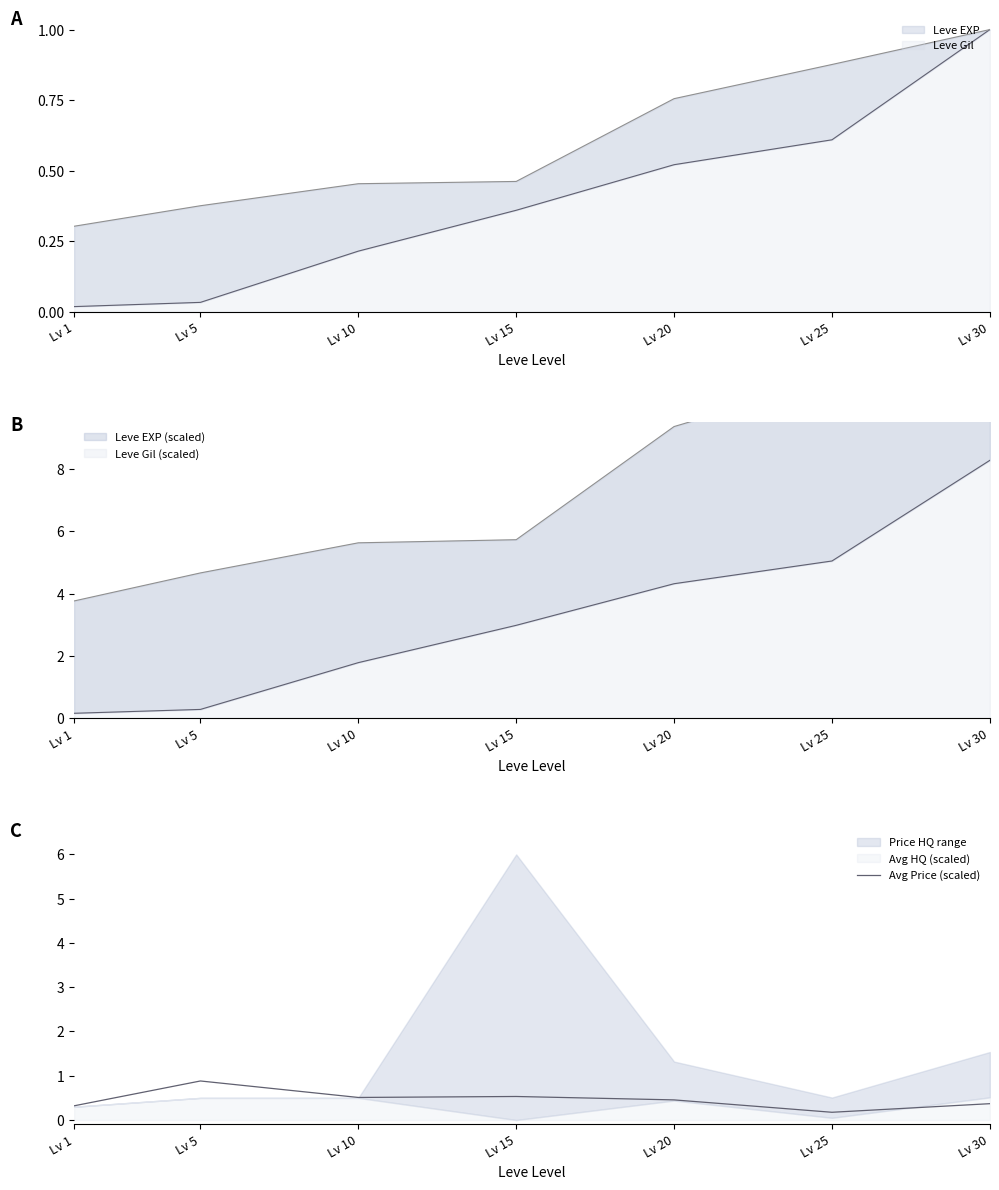

Rank the categories by value from lowest to highest.

Lv 25, Lv 1, Lv 30, Lv 20, Lv 10, Lv 15, Lv 5